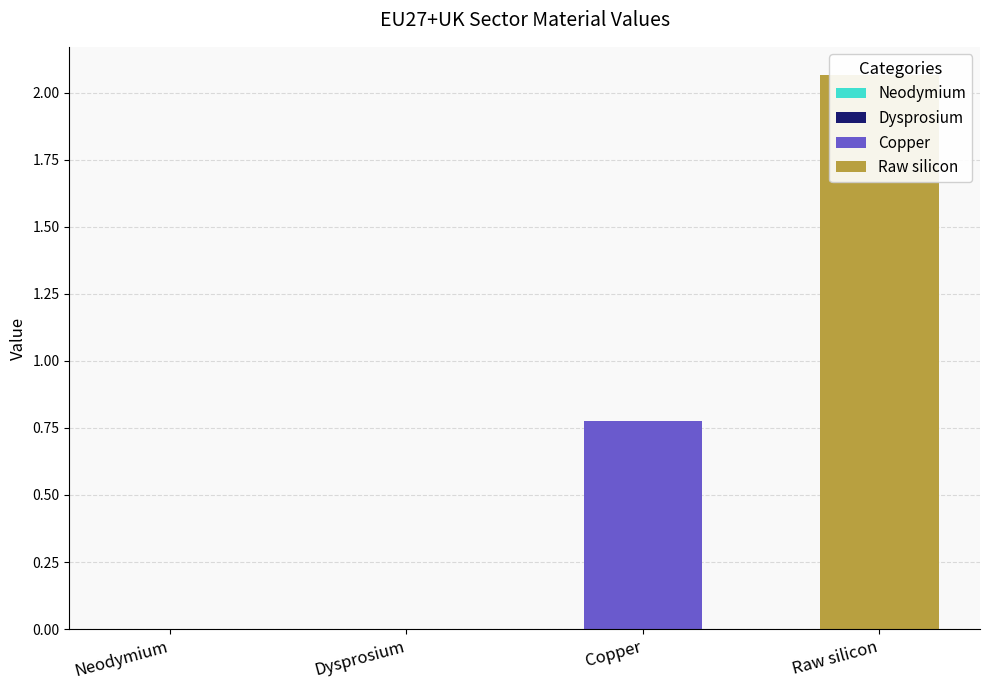

Reading left to right, what are all the values shown in this chart?

Neodymium=0.0	Dysprosium=0.0	Copper=0.8	Raw silicon=2.1